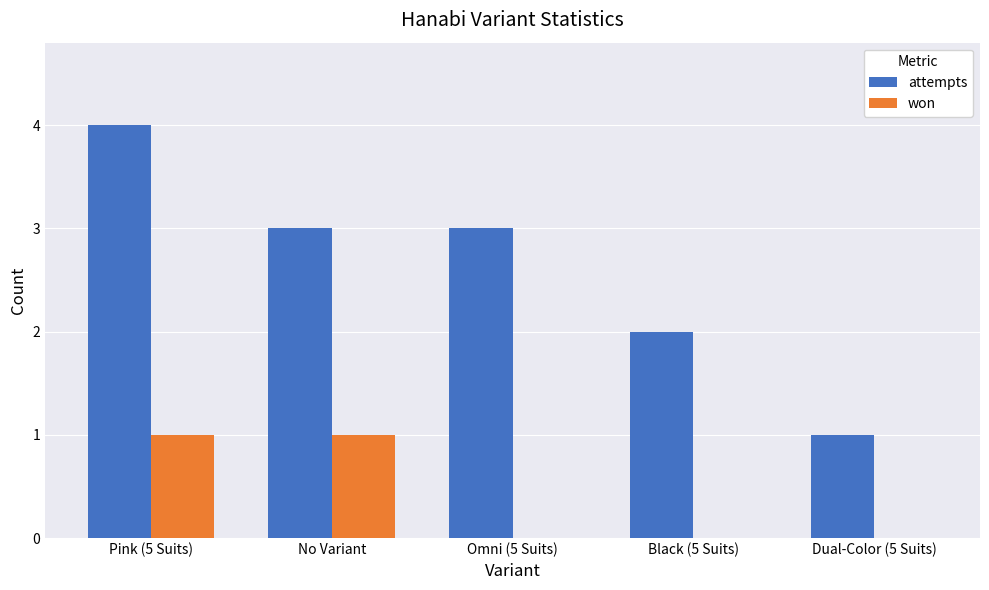

Which series has the largest total across all categories?

attempts